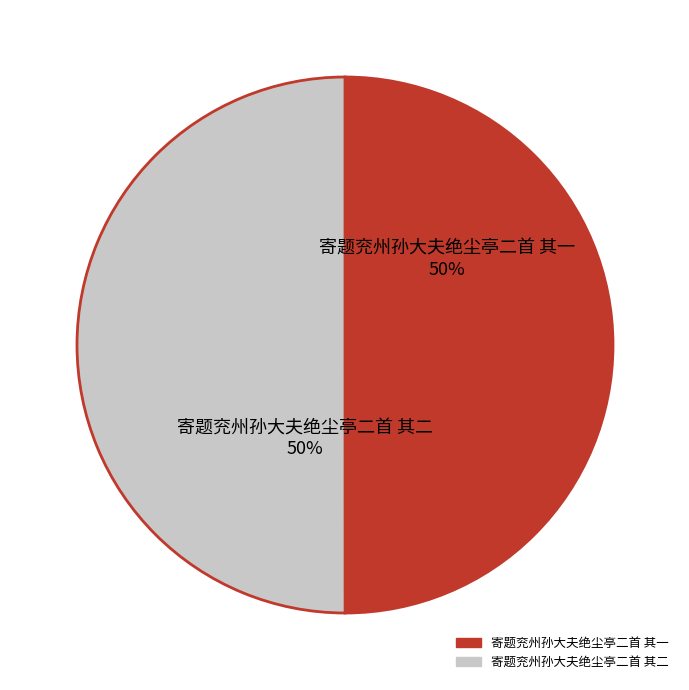

The 寄题兖州孙大夫绝尘亭二首 其二 slice represents 50% of the pie. True or false?

True